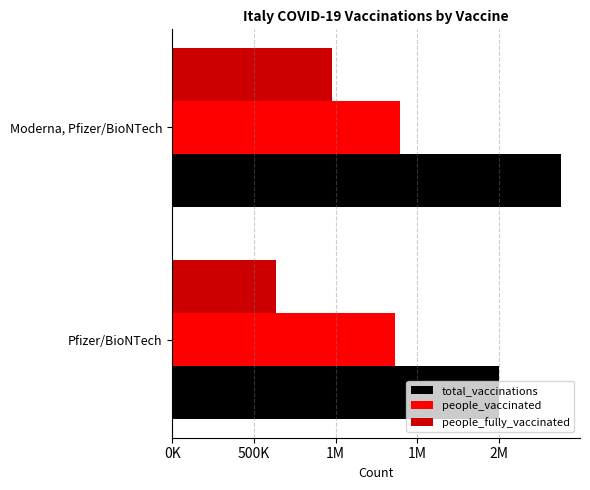

What are all the series names shown in the legend?

total_vaccinations, people_vaccinated, people_fully_vaccinated